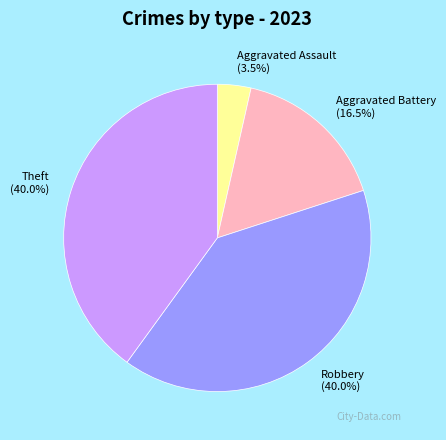

To the nearest percent, what is the combined percentage of Aggravated Assault and Robbery?

44%